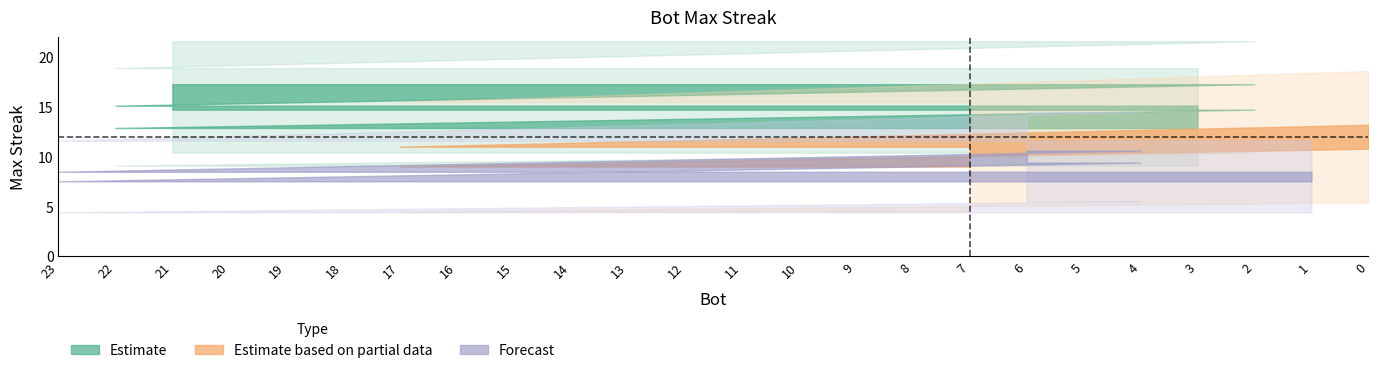

Rank the categories by value from highest to lowest.

21, 20, 18, 15, 10, 2, 22, 12, 5, 3, 0, 17, 13, 11, 9, 7, 6, 4, 23, 19, 16, 14, 8, 1